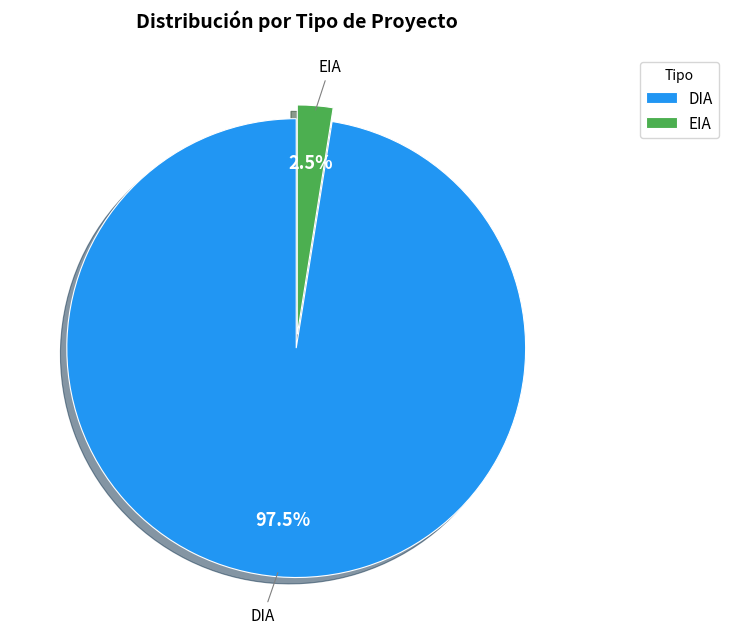

Rank the categories by value from highest to lowest.

DIA, EIA